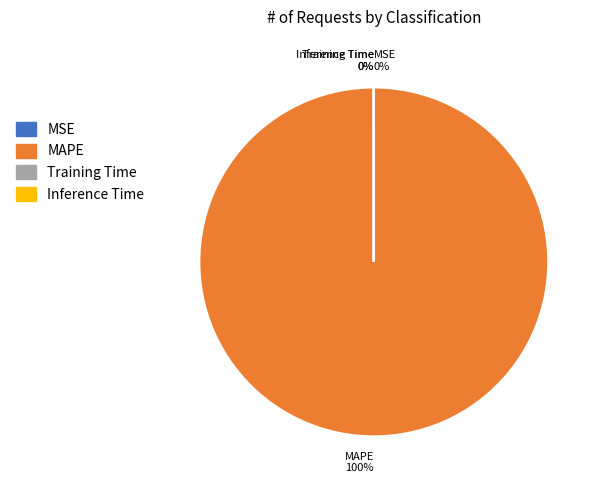

Count the number of slices in the pie.

4